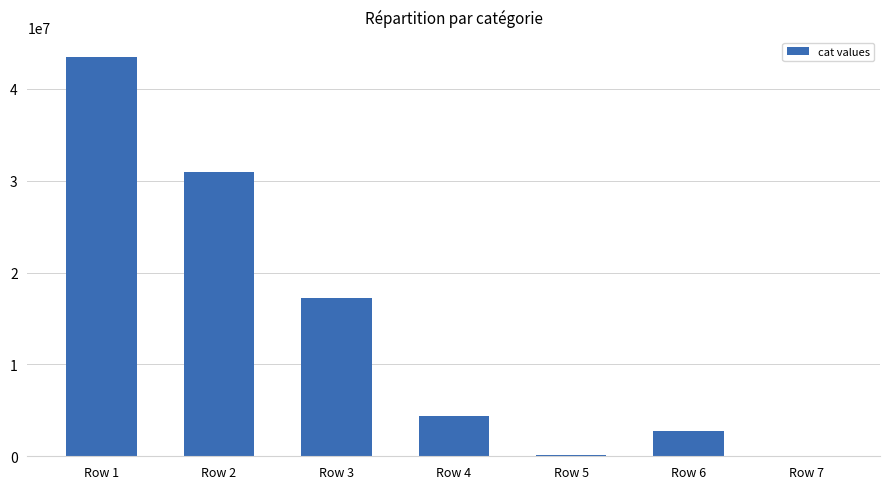

The value at Row 1 is 63799066. True or false?

False